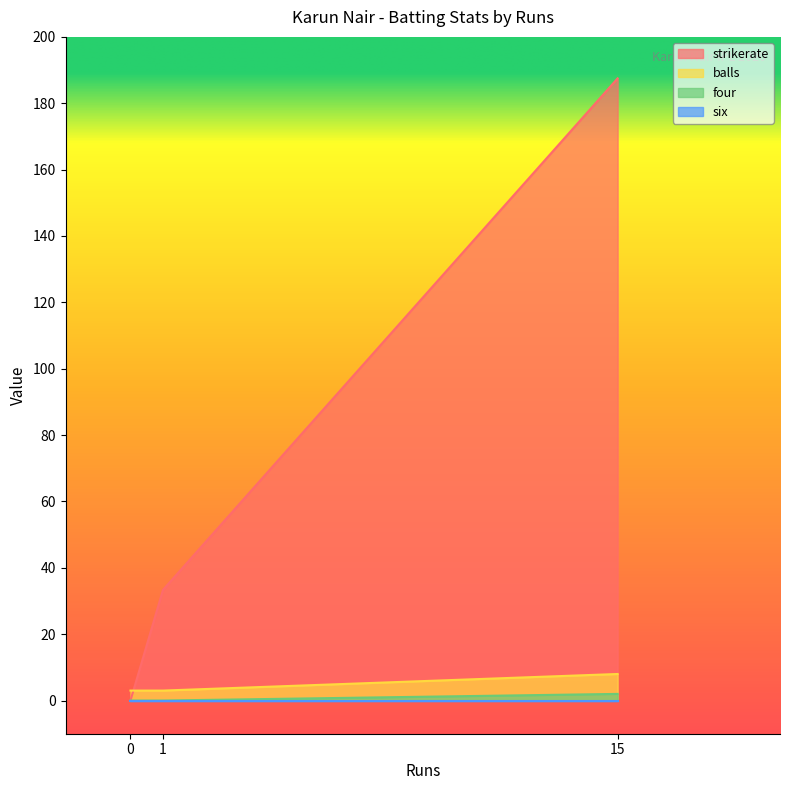

What is the sum of the four values at 0 and 15?

2.0